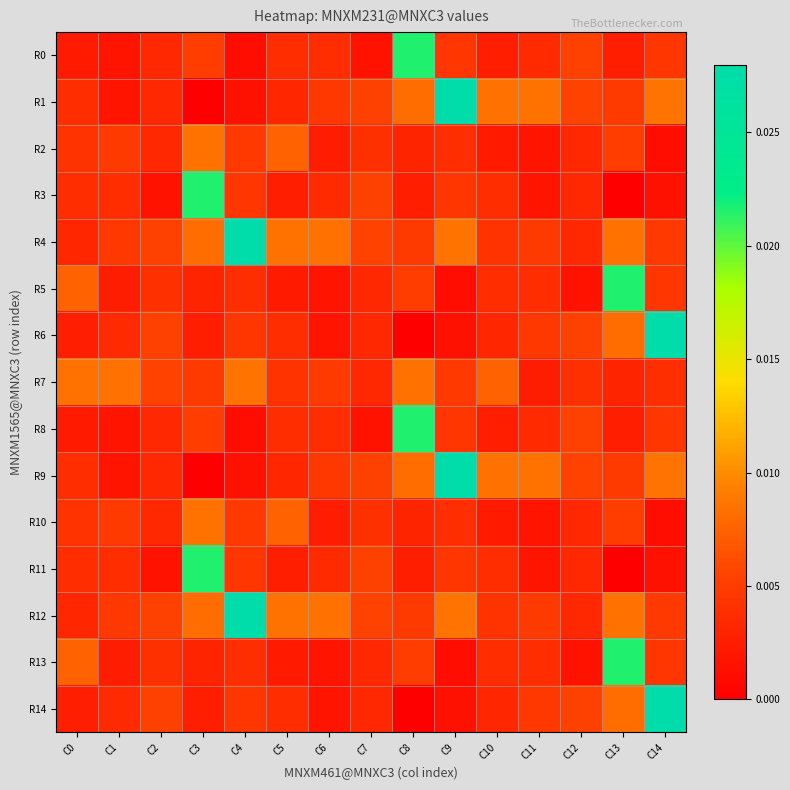

Which series has the largest total across all categories?

R4